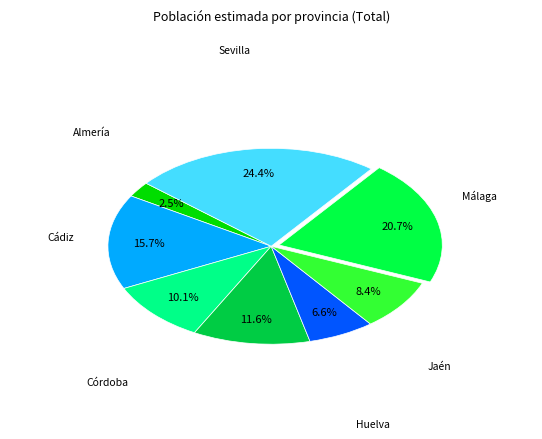

To the nearest percent, what percentage of the pie is Huelva?

7%